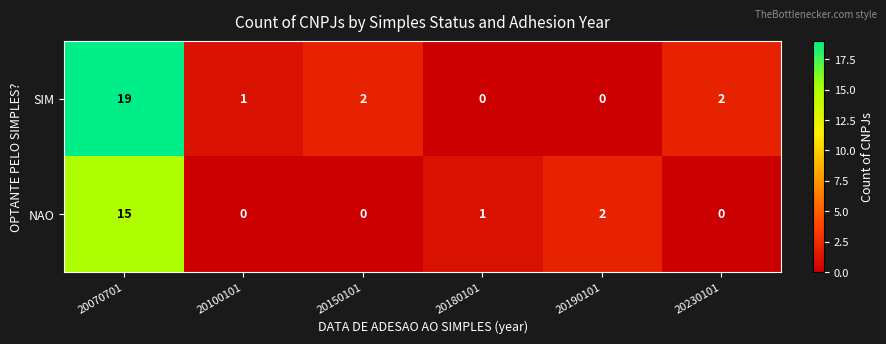

Between 20180101 and 20230101, which series saw the biggest shift?

SIM